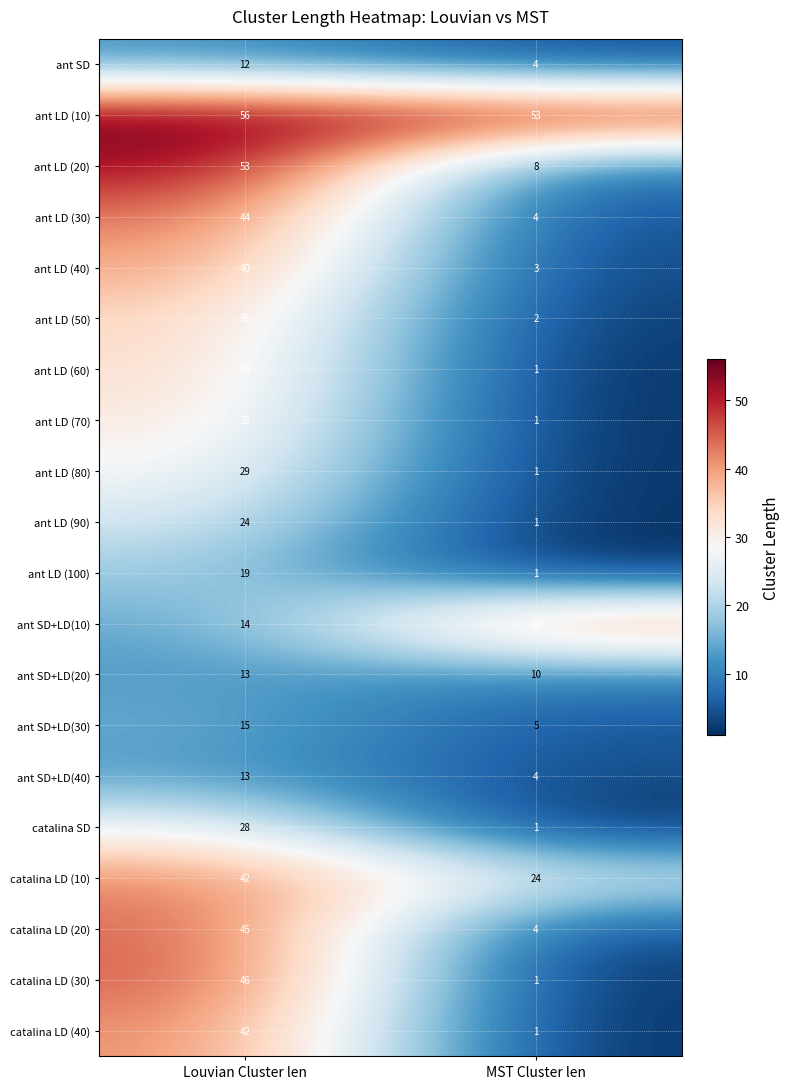

What is the sum of all ant LD (10) values?

109